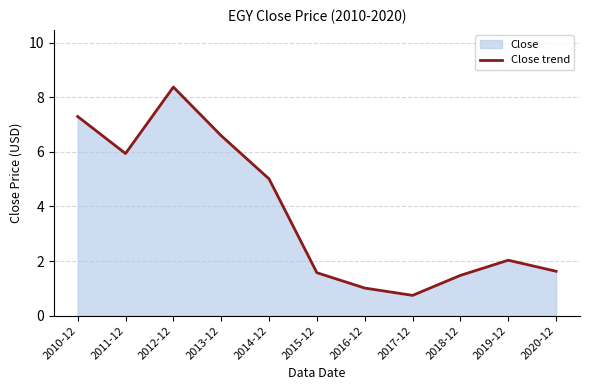

What is the difference between the maximum and minimum values?

7.6